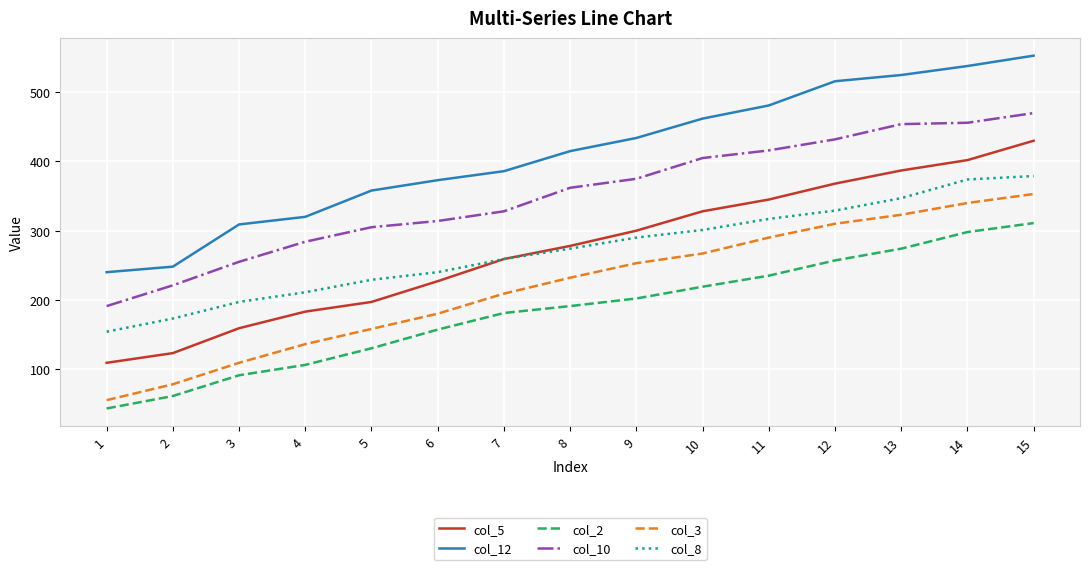

True or false: col_10 and col_2 intersect in this chart.

False